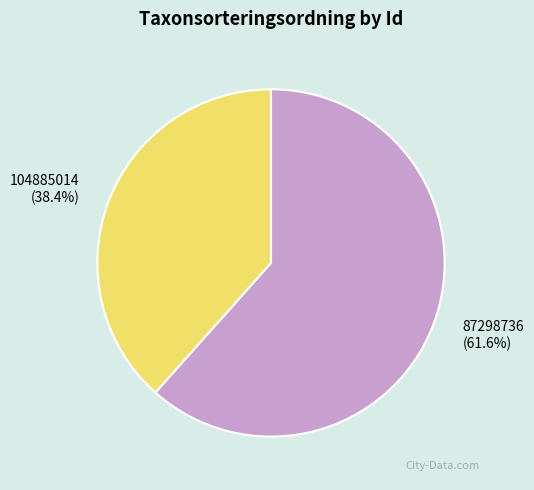

Is it true that 104885014 is 31% of the pie?

False